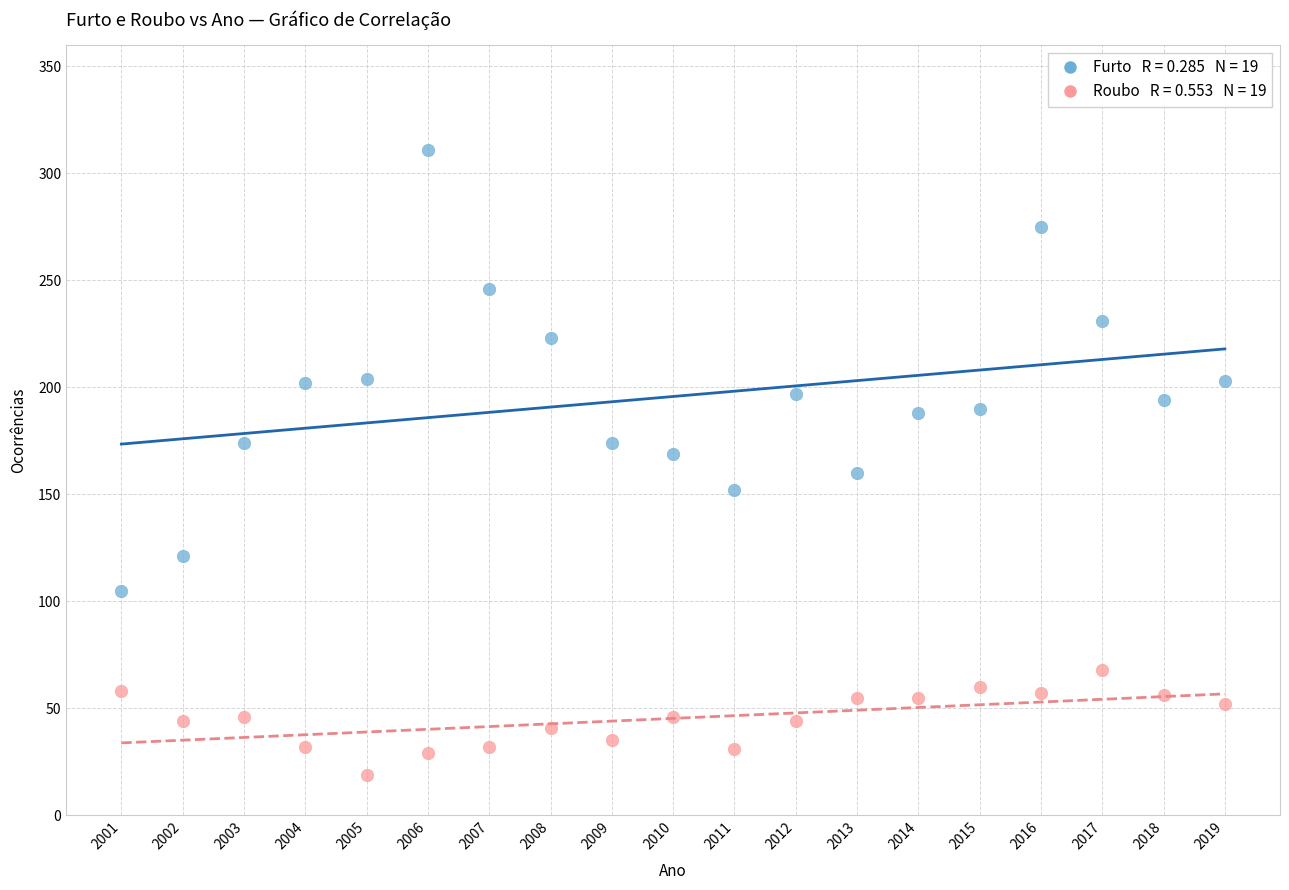

Across all data points, what is the range of X values (max minus min)?

18